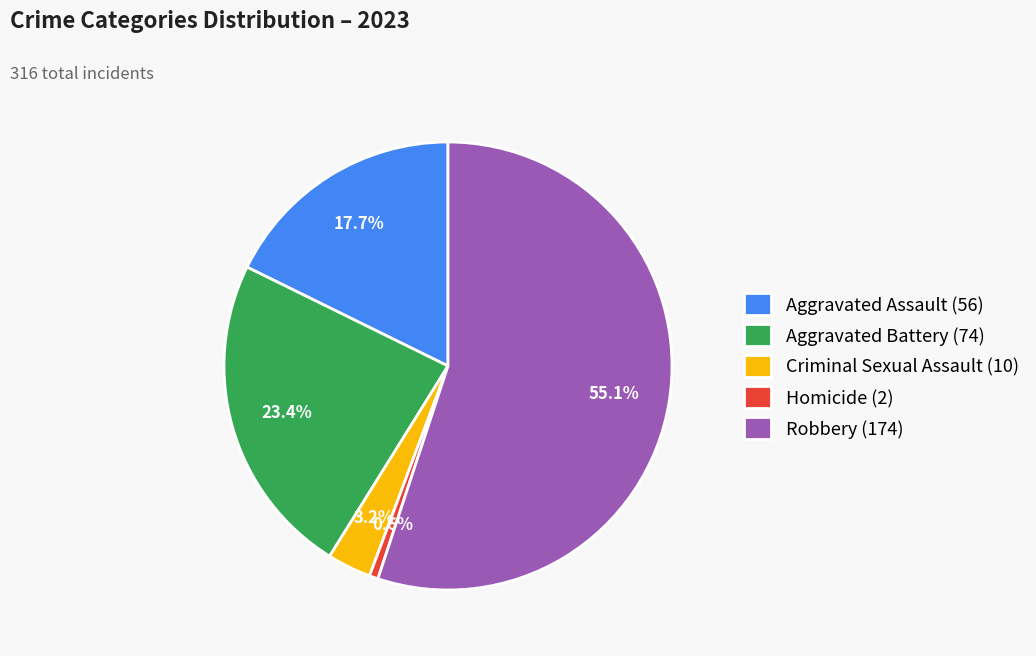

True or false: Aggravated Assault accounts for 18% of the total.

True